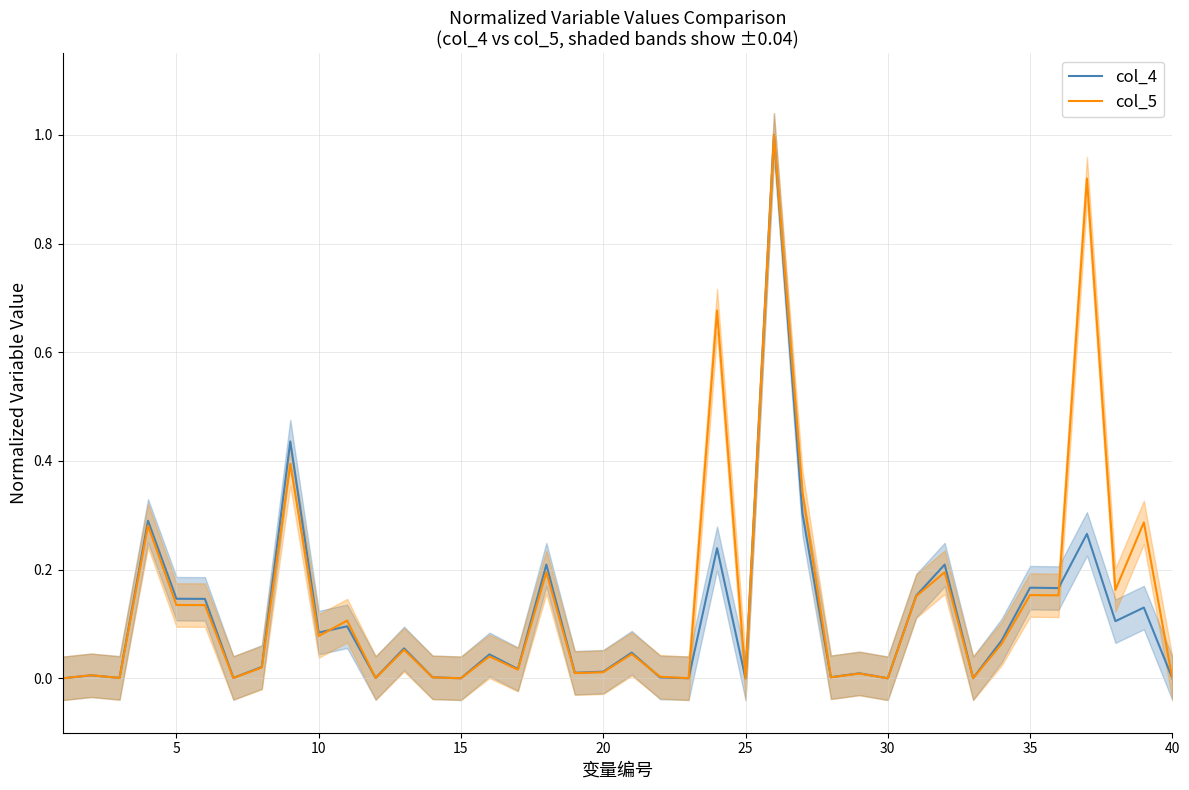

In col_4, how many points are lower than both neighbors (excluding endpoints)?

14